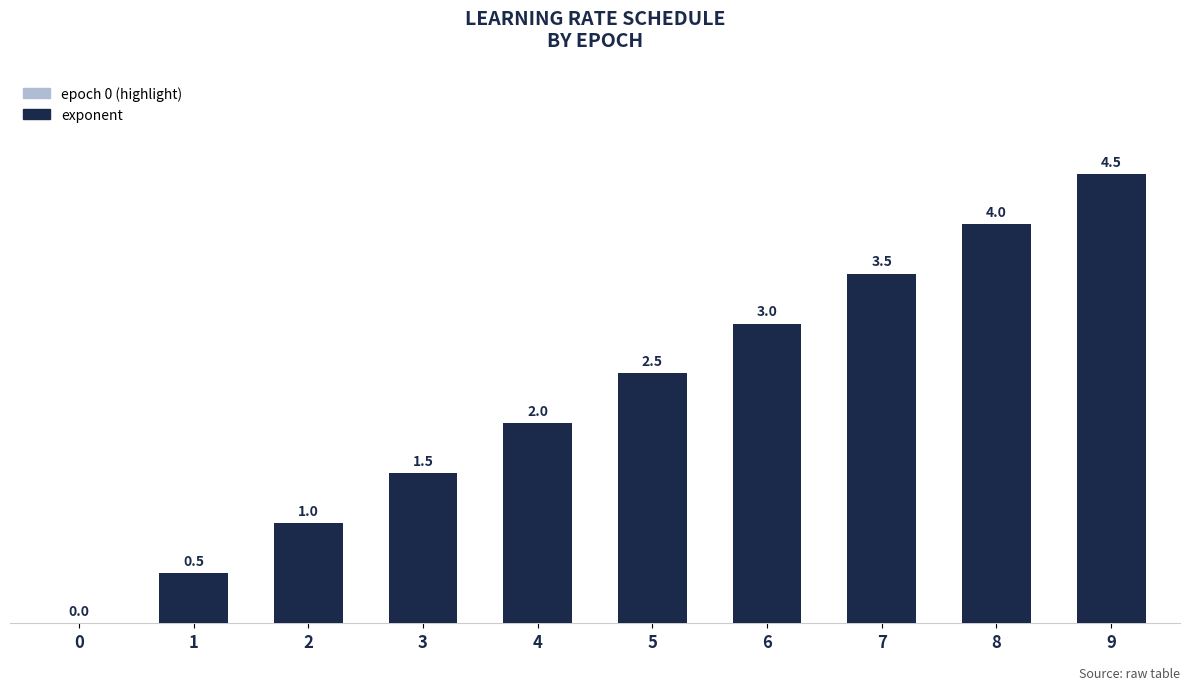

Which has a higher value, 8 or 6?

8